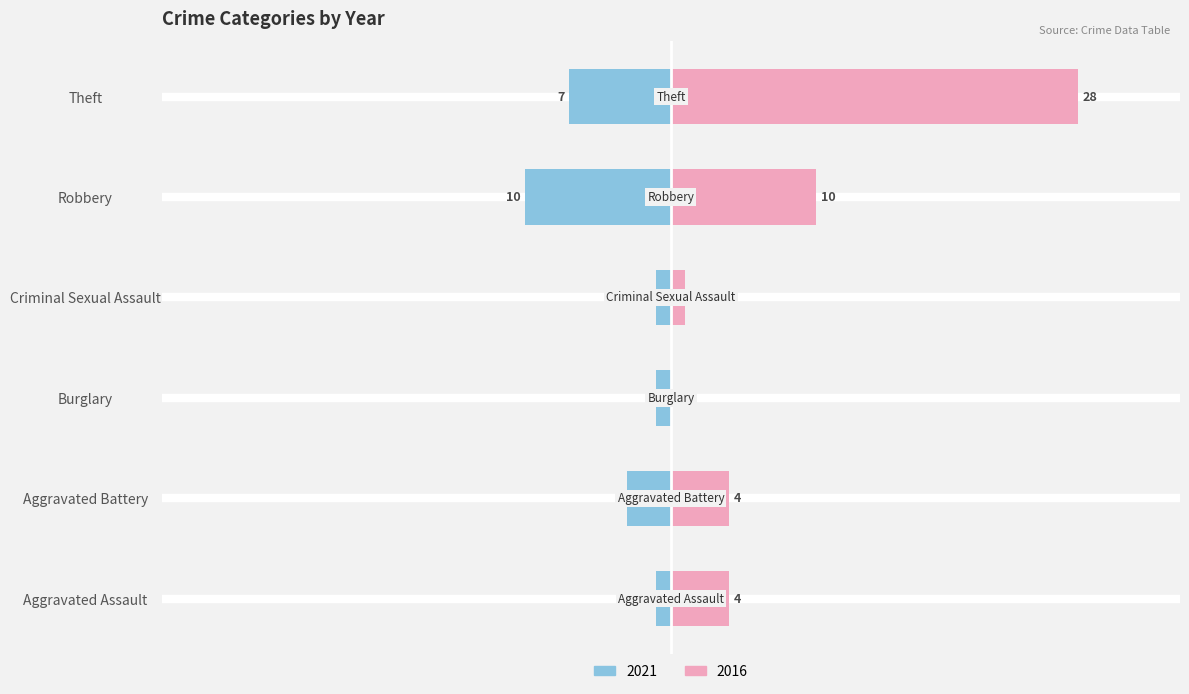

What is the difference between the 2016 values at Theft and Criminal Sexual Assault?

27